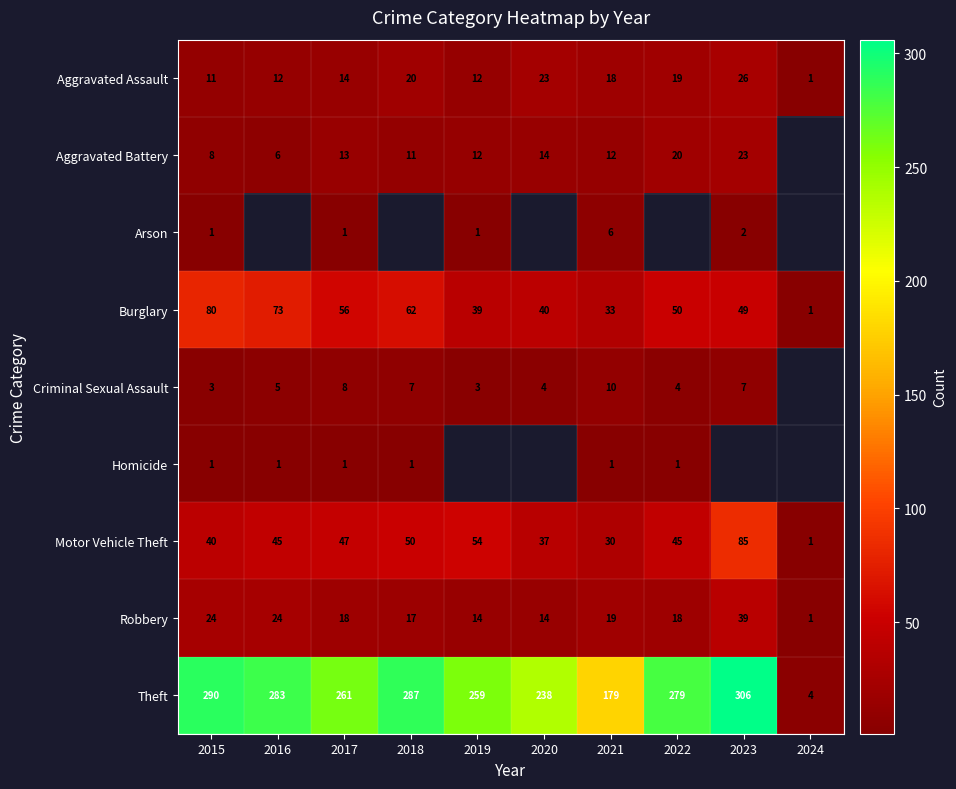

Where is Robbery nearest to the value 20?

2021